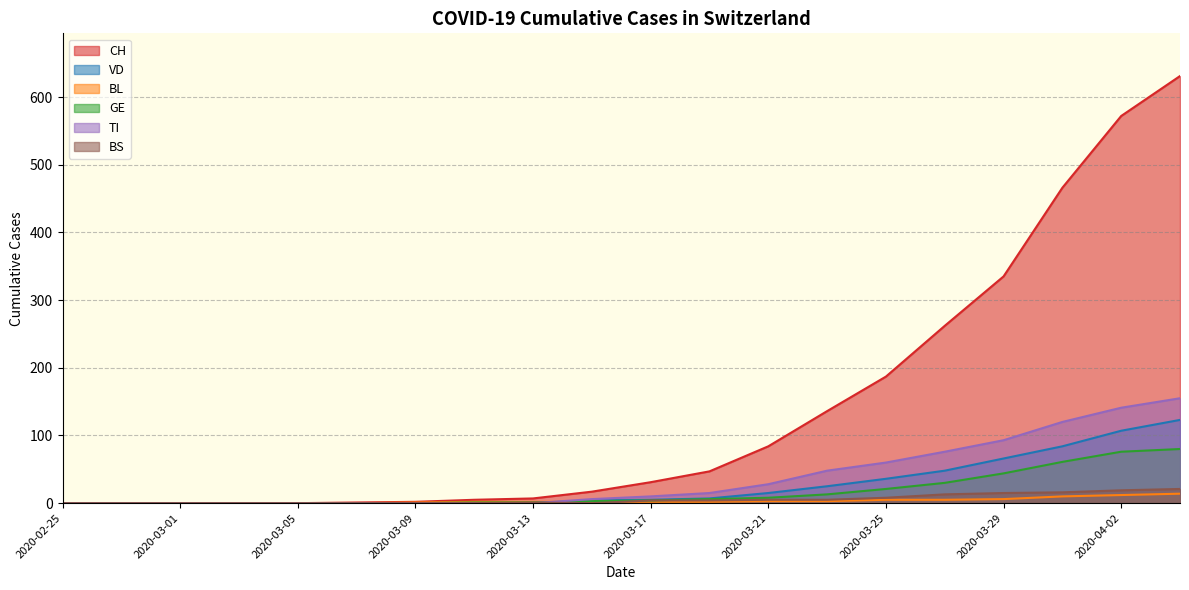

How many positive values does the BL series have?

14